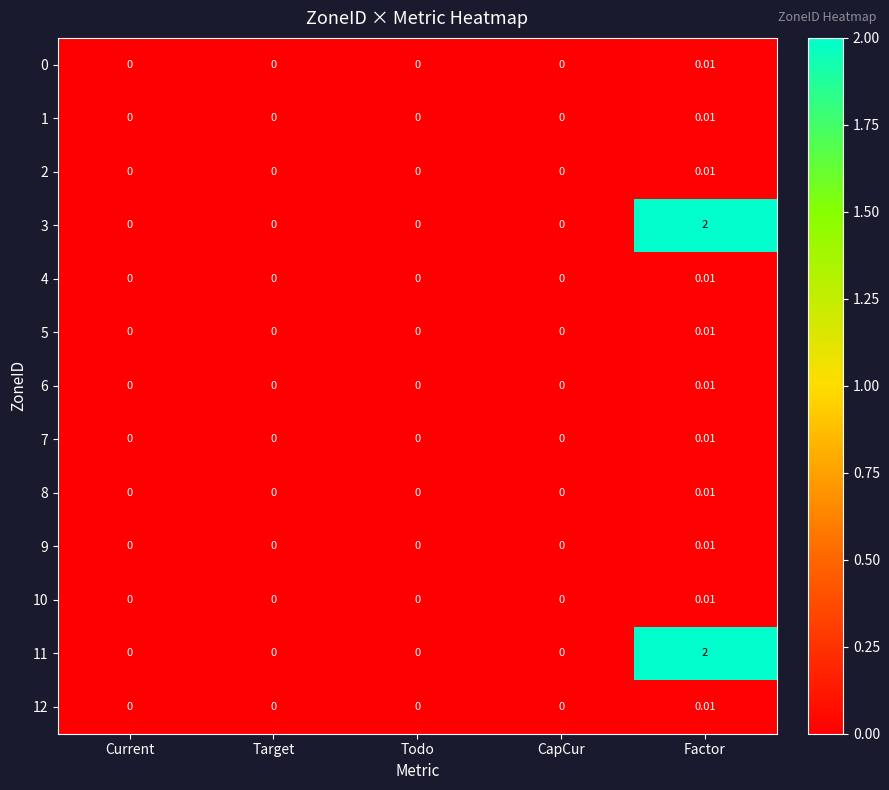

Which category has the highest value in the 1 series?

Factor